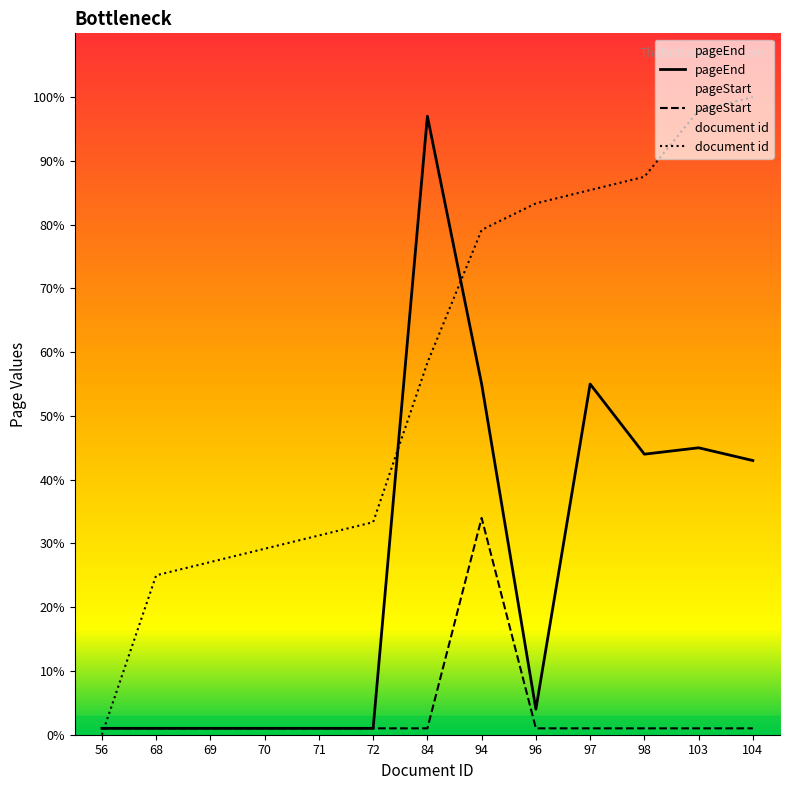

Reading right to left, extract all data points from this chart.

pageEnd: 43.0	45.0	44.0	55.0	4.0	55.0	97.0	1.0	1.0	1.0	1.0	1.0	1.0
pageStart: 1.0	1.0	1.0	1.0	1.0	34.0	1.0	1.0	1.0	1.0	1.0	1.0	1.0
document id: 100.0	97.9	87.5	85.4	83.3	79.2	58.3	33.3	31.2	29.2	27.1	25.0	0.0